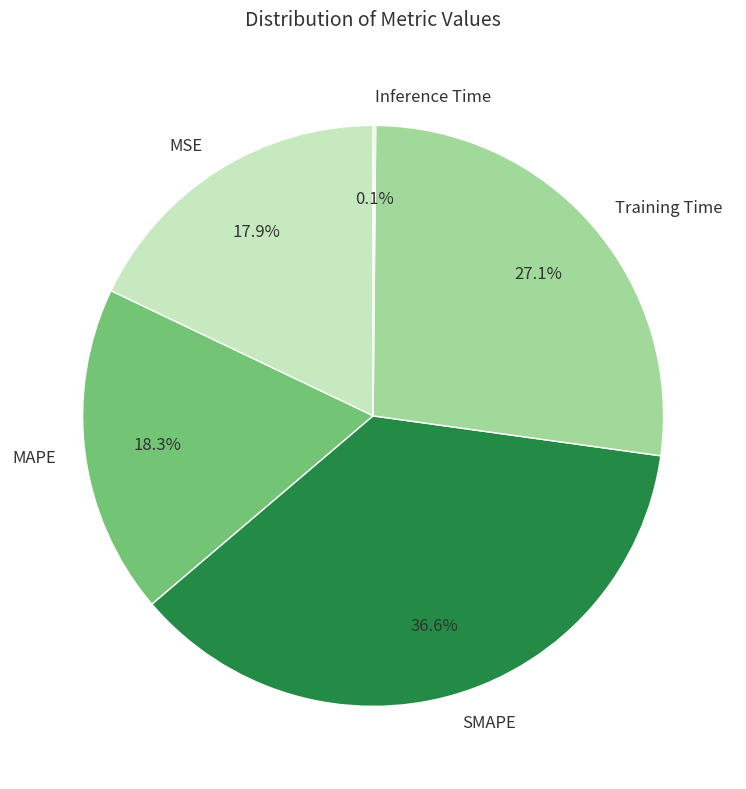

What is the largest slice in the pie chart?

SMAPE